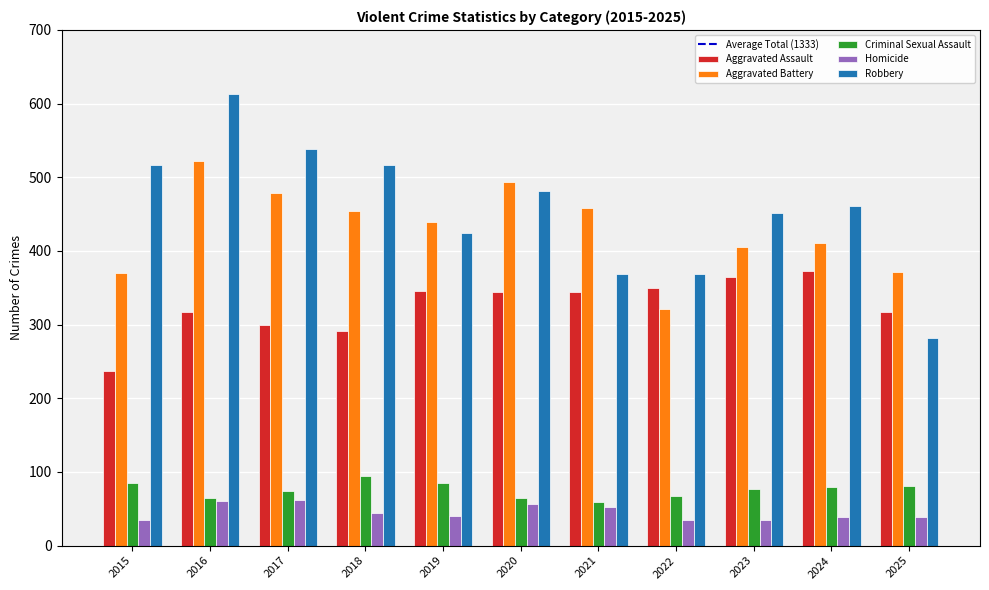

What is the spread (max minus min) of values at 2016?

553